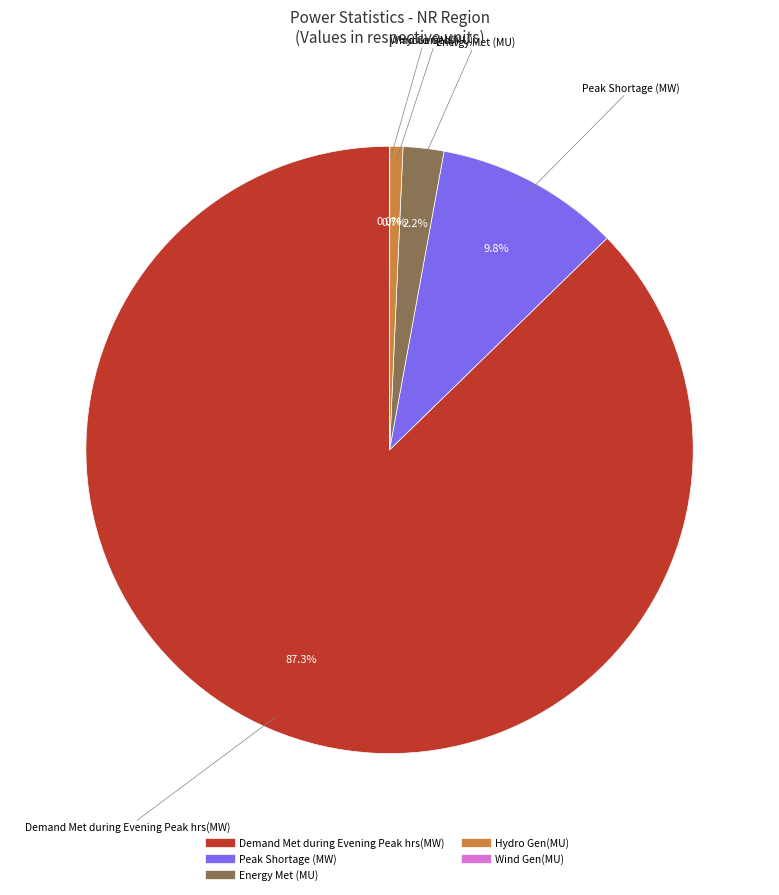

What portion of the pie excludes Hydro Gen(MU)?

99.3%